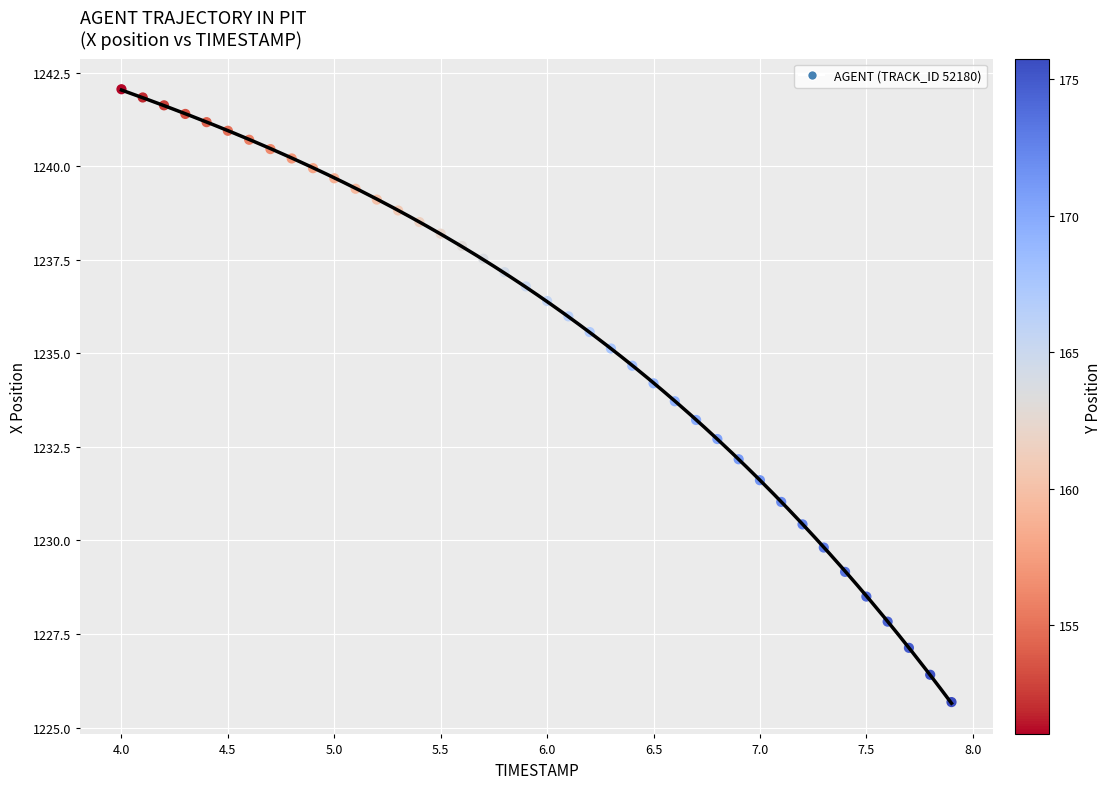

What is the range of X values (max minus min)?

3.9